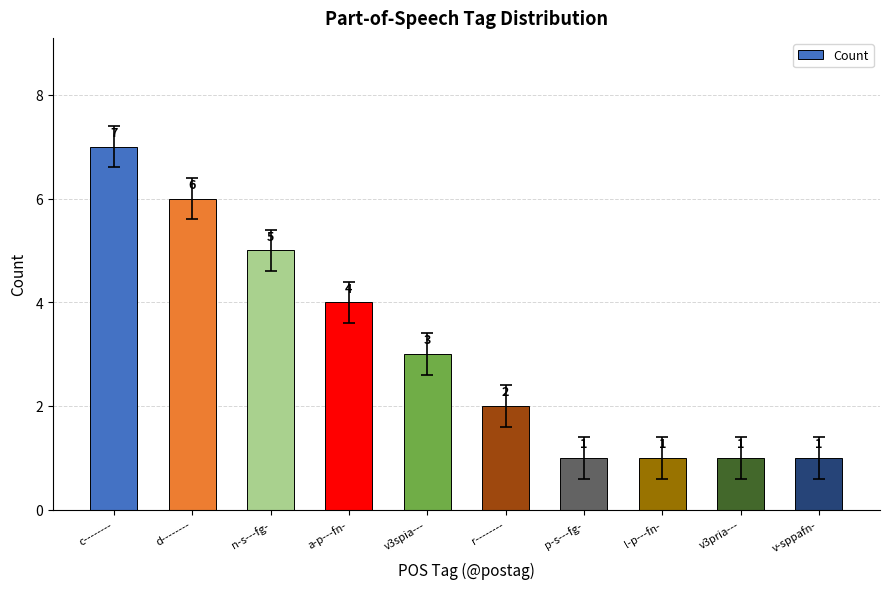

Does the chart contain stacked bars?

No